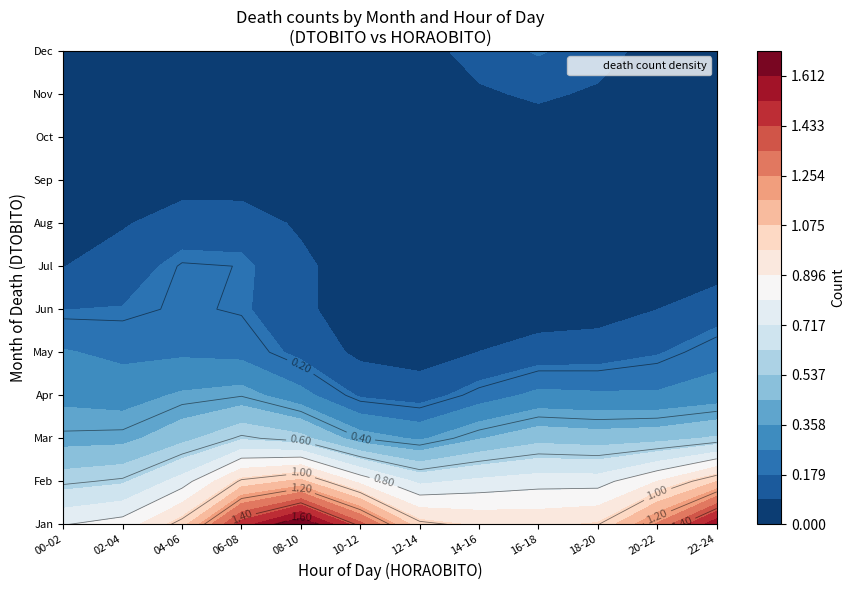

Which has a higher value, 5 or 11?

5